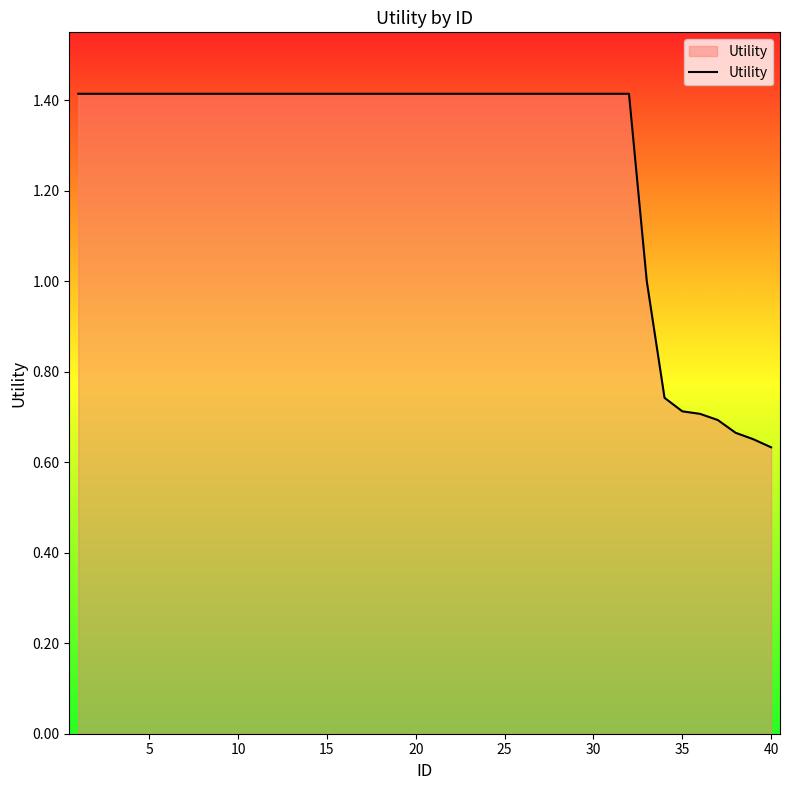

What is the maximum value shown in the chart?

1.4